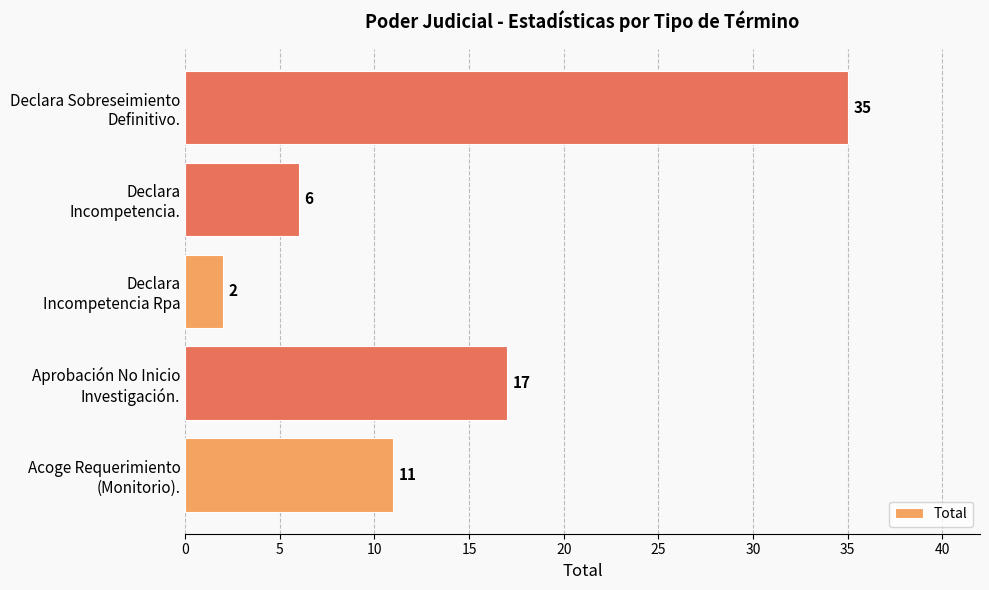

What is the sum of all values?

71